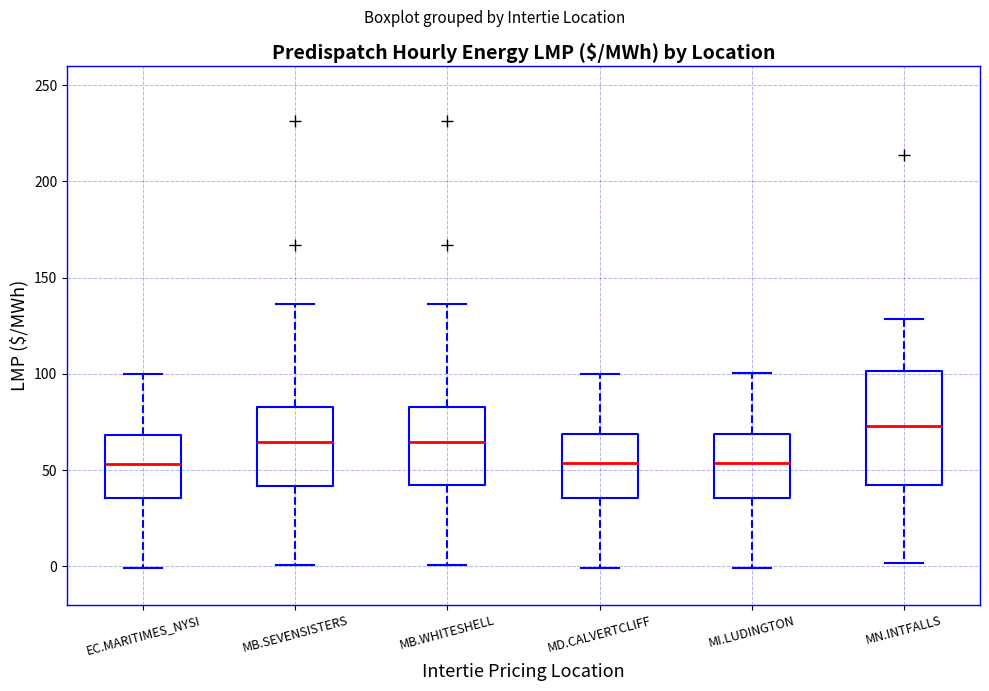

Reading left to right, read every box against the y-axis: the position of its median line, the range the box covers, and the ends of its whiskers. The values are not printed on the chart, so give them approximately, as read against the axis.

EC.MARITIMES_NYSI: median 55, box 35 to 70, whiskers 0 to 100
MB.SEVENSISTERS: median 65, box 40 to 85, whiskers 0 to 135
MB.WHITESHELL: median 65, box 40 to 85, whiskers 0 to 135
MD.CALVERTCLIFF: median 55, box 35 to 70, whiskers 0 to 100
MI.LUDINGTON: median 55, box 35 to 70, whiskers 0 to 100
MN.INTFALLS: median 75, box 40 to 100, whiskers 0 to 130